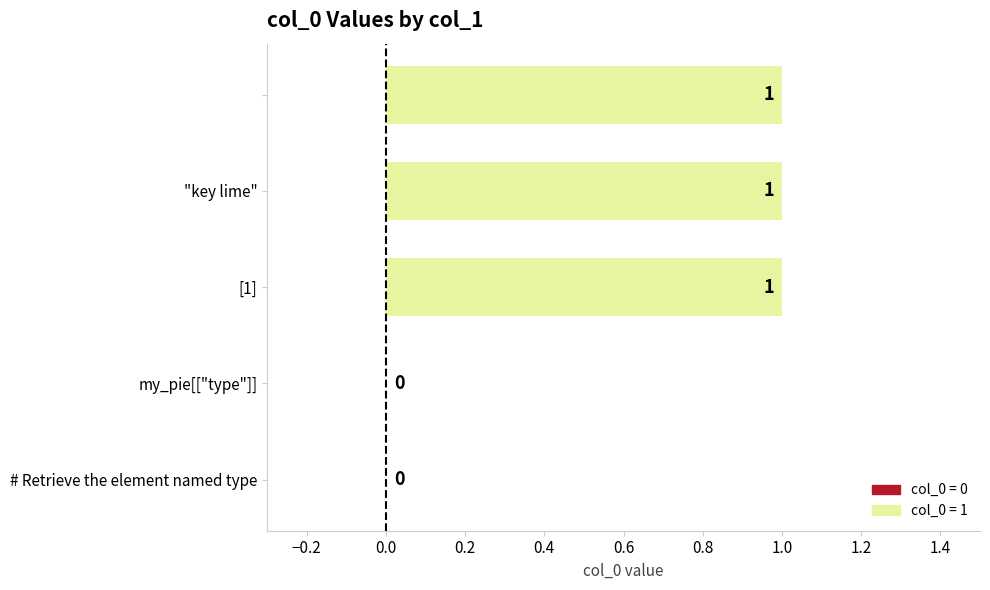

What is the sum of all values?

3